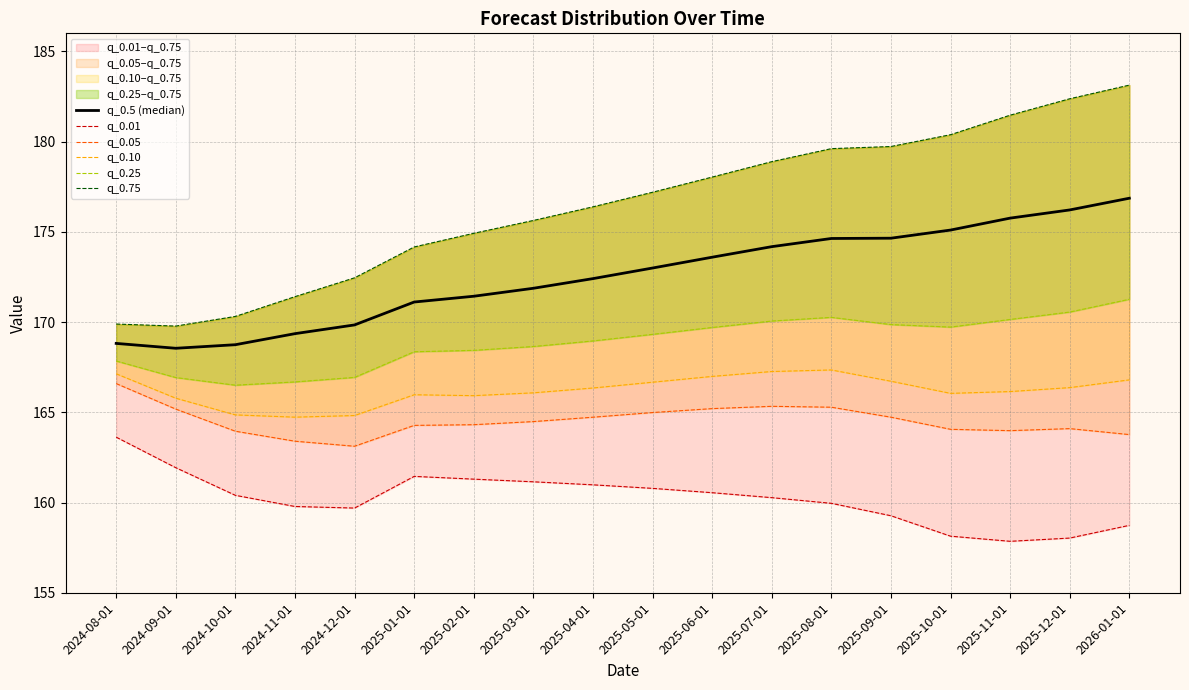

At 2025-09-01, list the series in order from largest to smallest.

q_0.75, q_0.5 (median), q_0.25, q_0.10, q_0.05, q_0.01